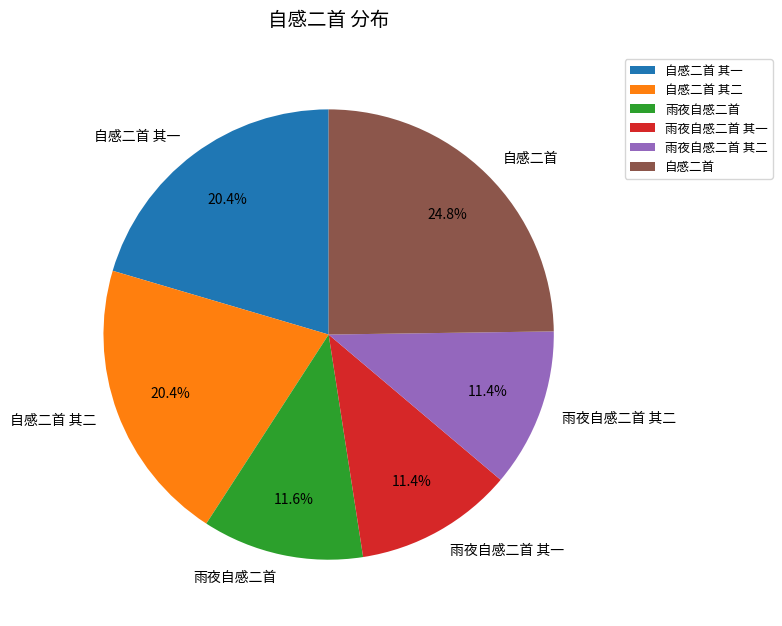

True or false: 雨夜自感二首 其二 accounts for 25% of the total.

False